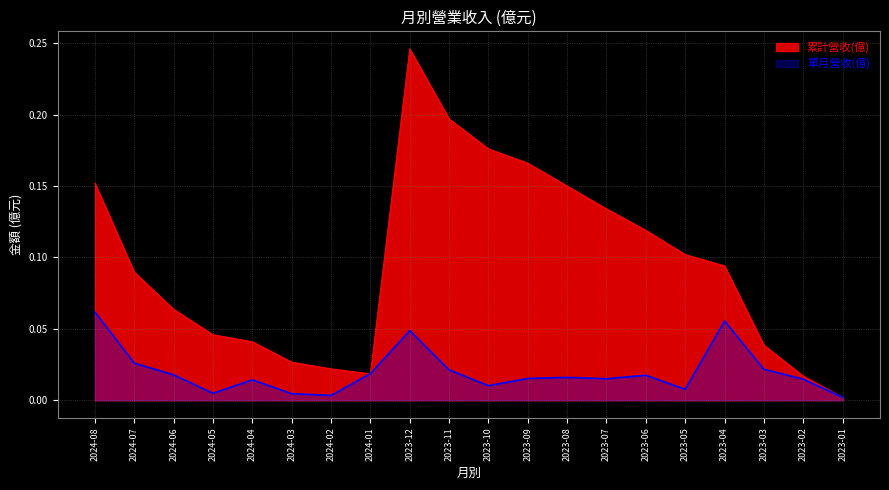

At how many categories does at least one series exceed 0?

20